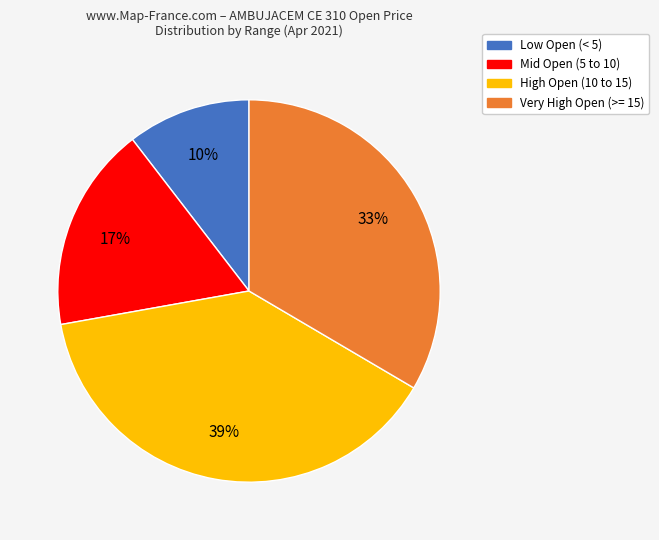

Count the number of slices in the pie.

4